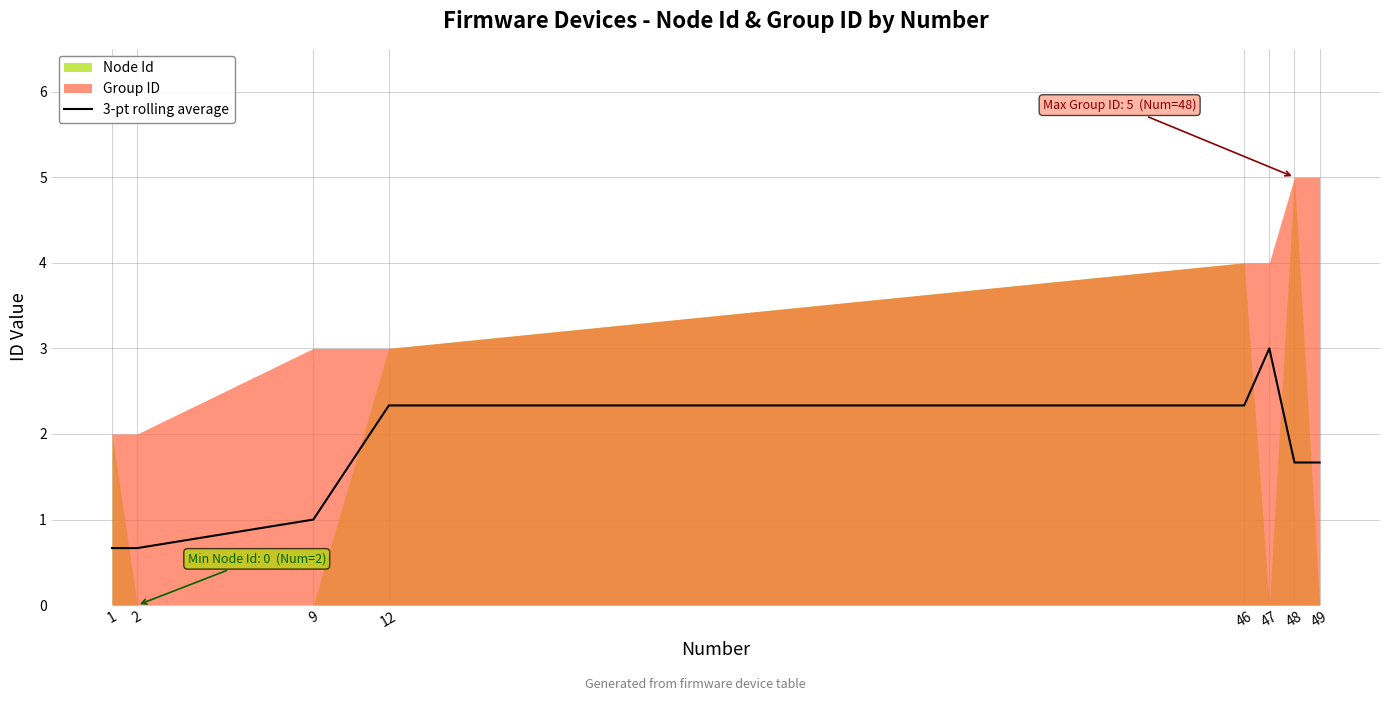

Where does the data first go above 1?

12